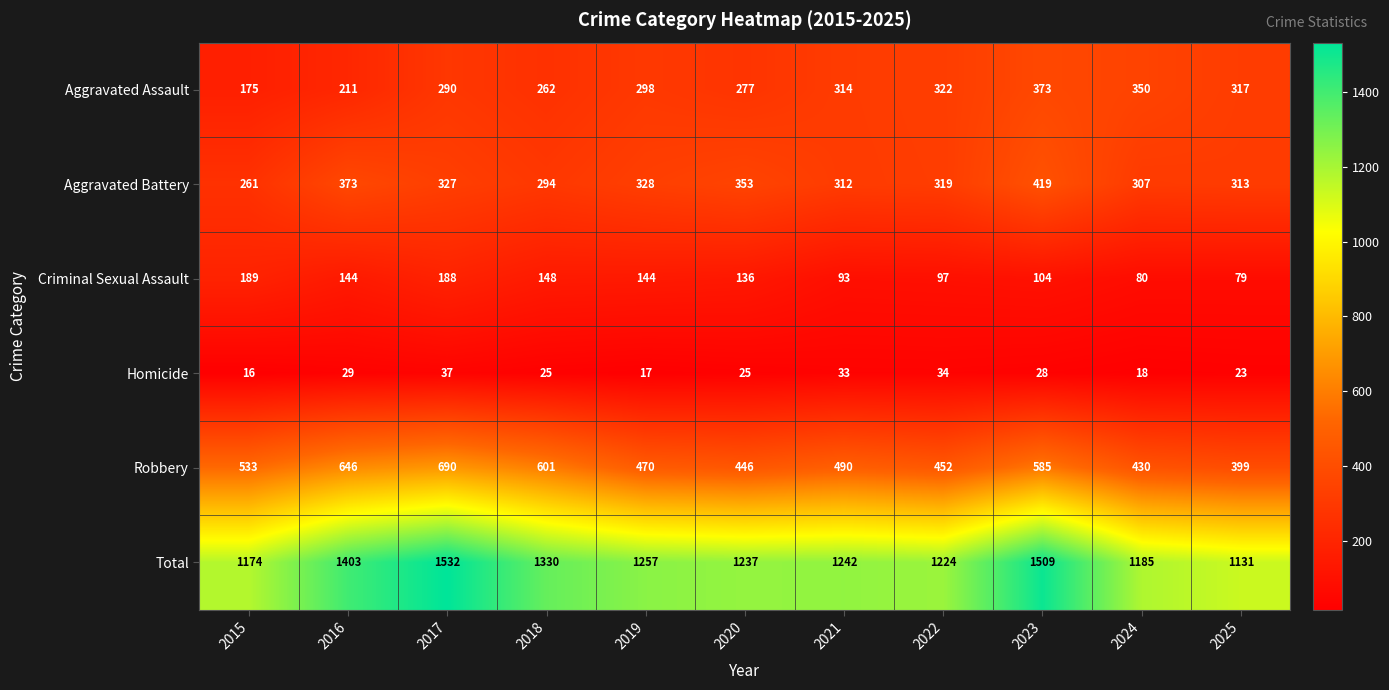

Read the Total value at 2020, to the nearest 5.

1235